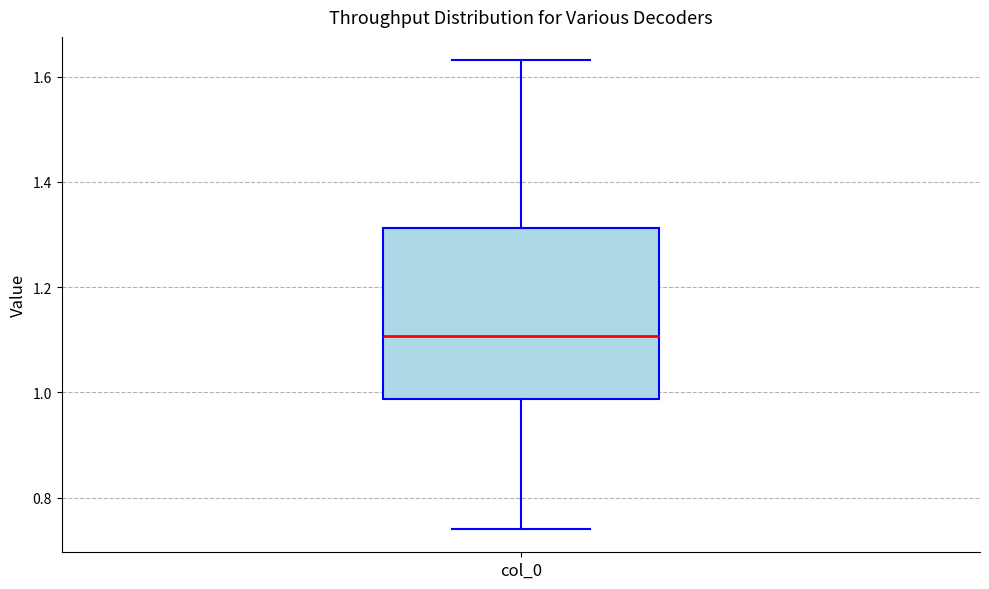

Read this box plot against the y-axis: the position of the median line, the range covered by the box, and the ends of both whiskers. The values are not printed on the chart, so give them approximately, as read against the axis.

median 1.10, box 0.98 to 1.32, whiskers 0.74 to 1.64